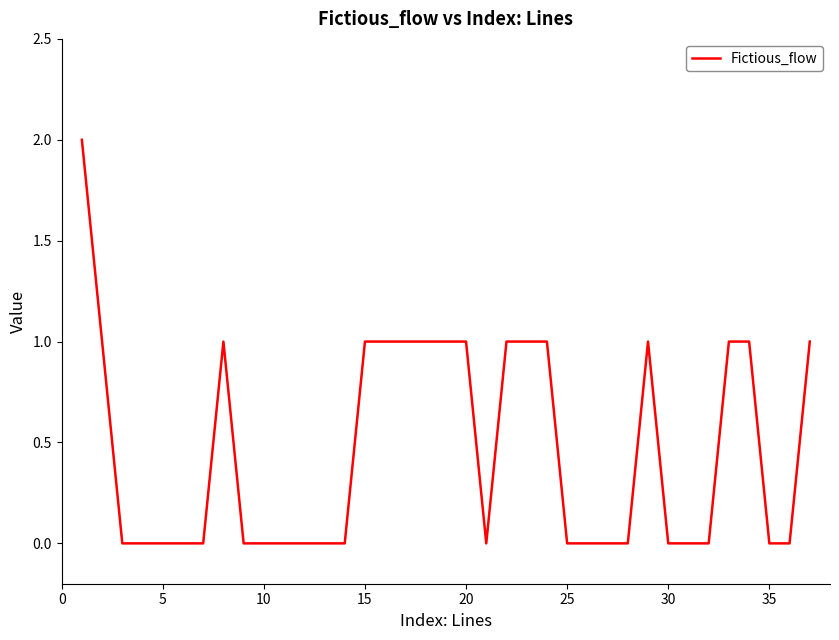

The value at 20 is 1. True or false?

True